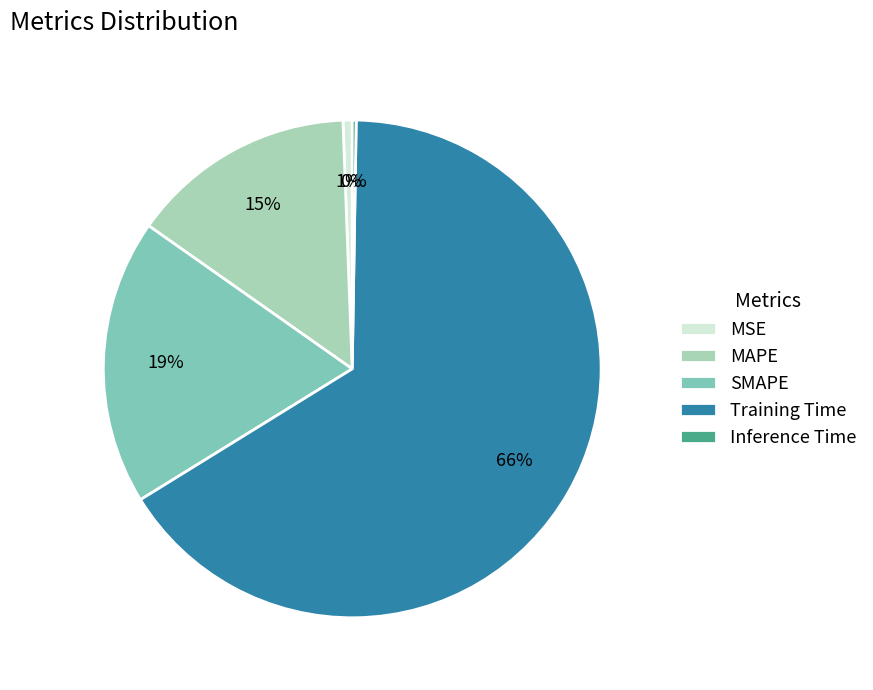

What is the majority slice?

Training Time